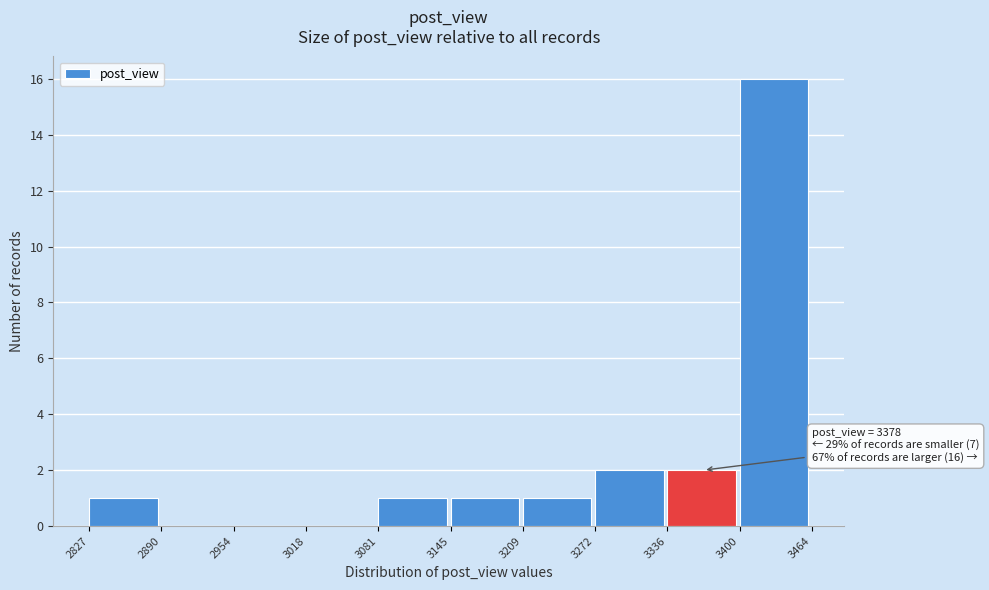

Which range on the x-axis has the tallest bar?

3400 to 3464